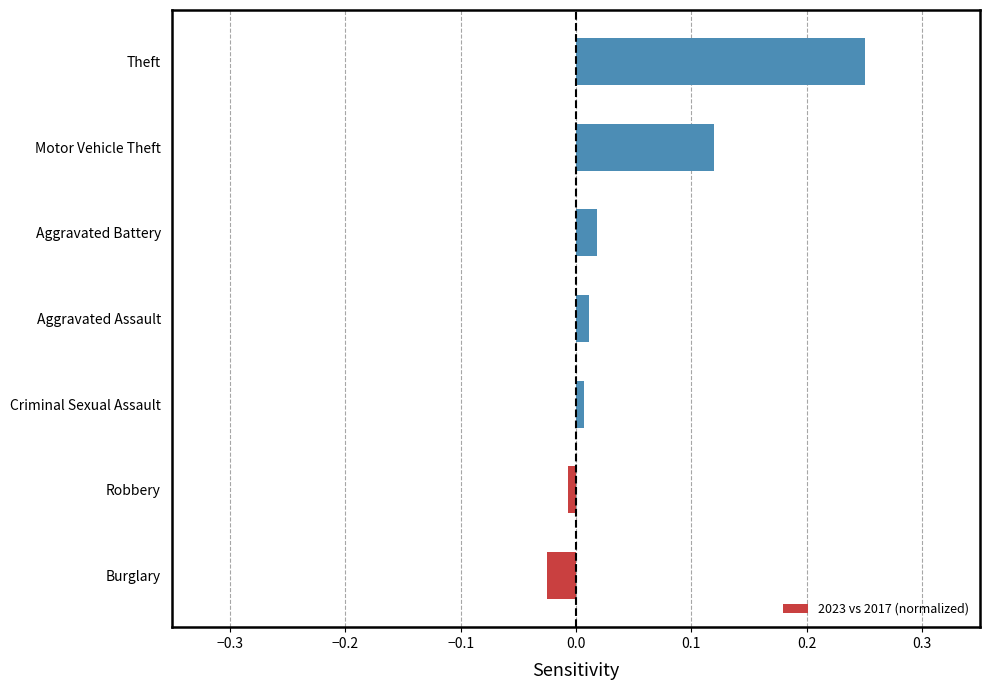

Between Aggravated Assault and Robbery, which is larger?

Aggravated Assault